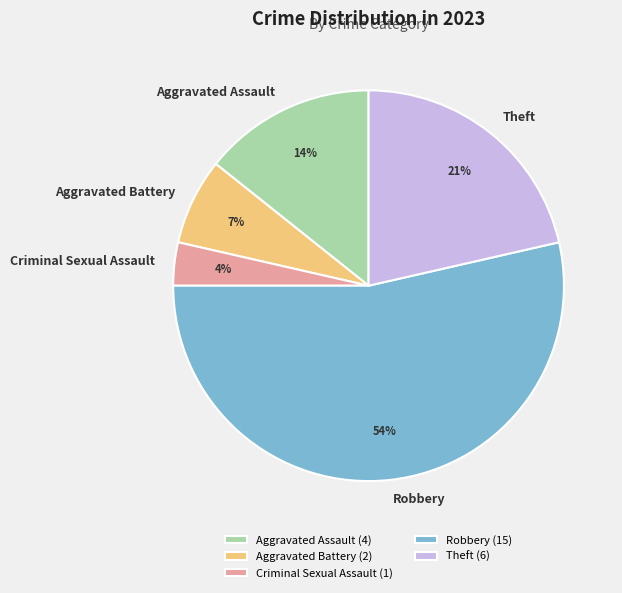

Is the sum of Aggravated Assault and Aggravated Battery greater than half?

No